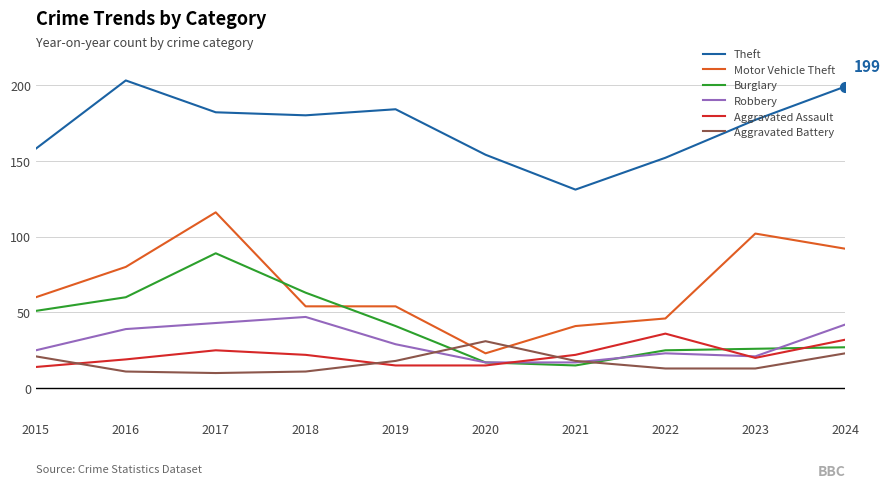

True or false: Robbery and Motor Vehicle Theft cross at least once.

False